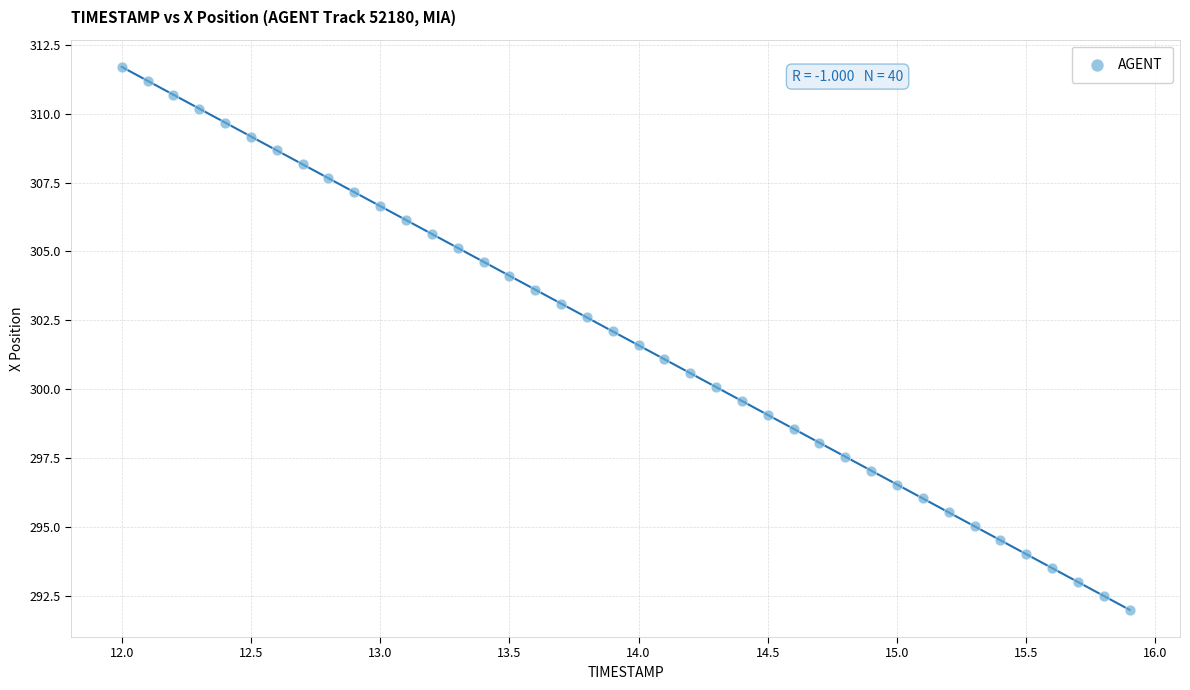

What is the range of X values (max minus min)?

3.9